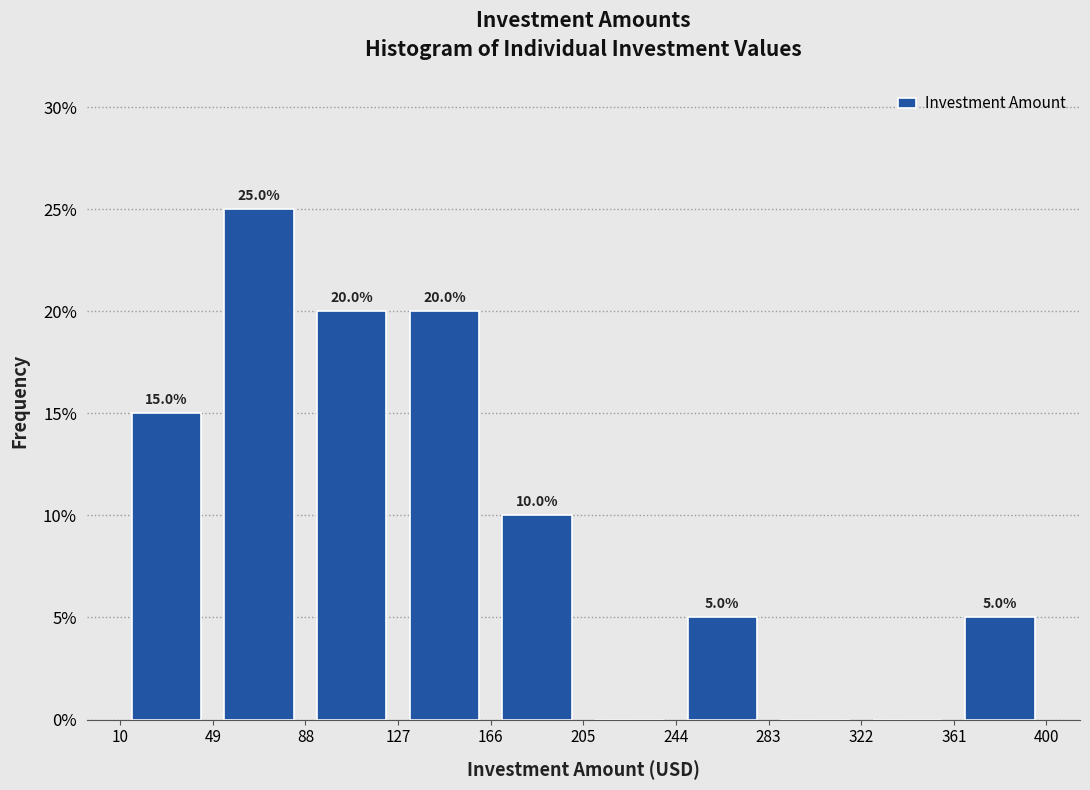

Which range on the x-axis has the tallest bar?

49 to 88